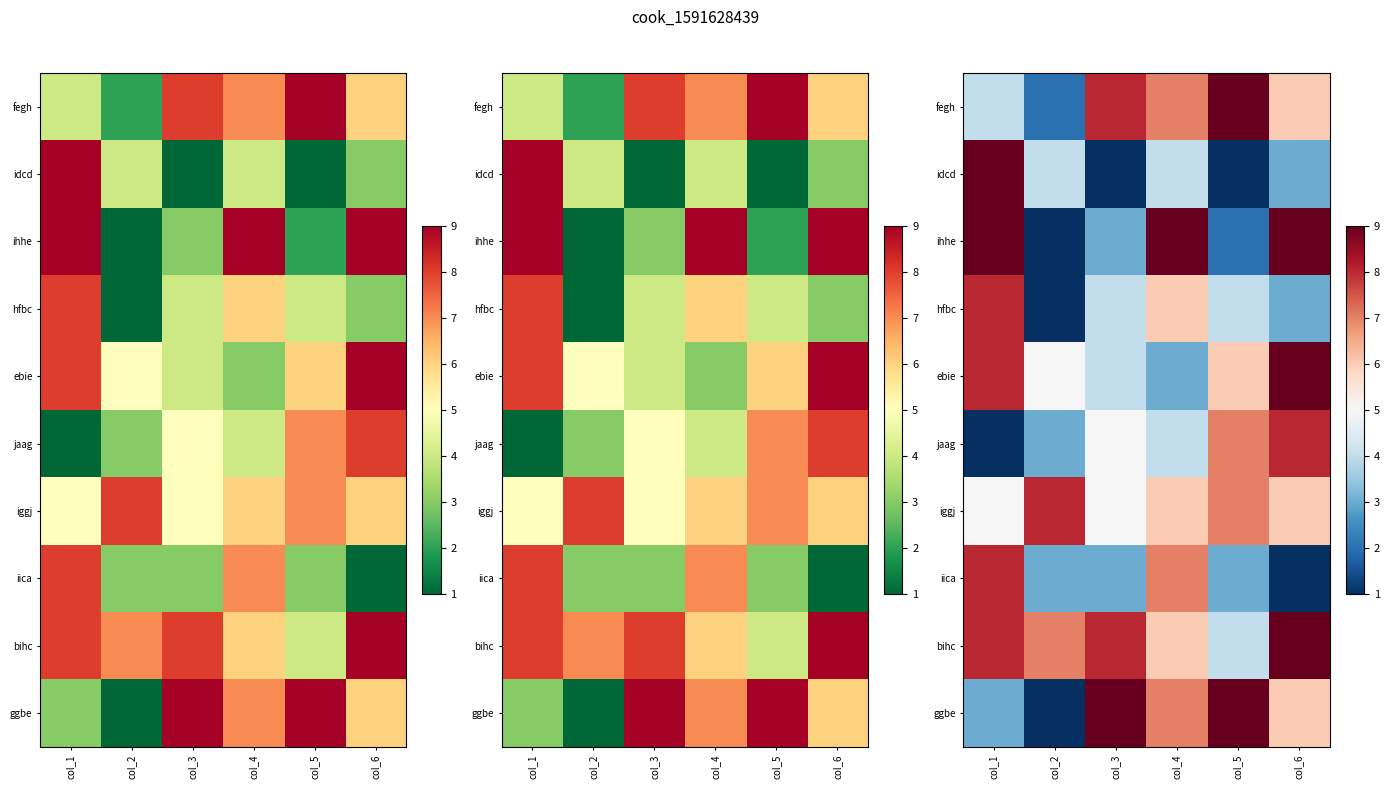

What is the greatest value displayed?

9